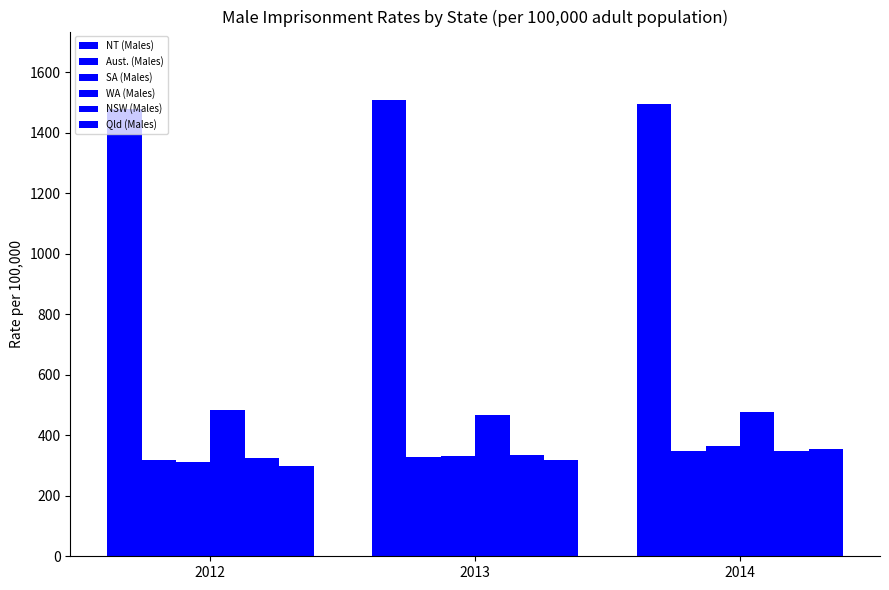

Are the bars grouped side by side (vs. stacked)?

Yes